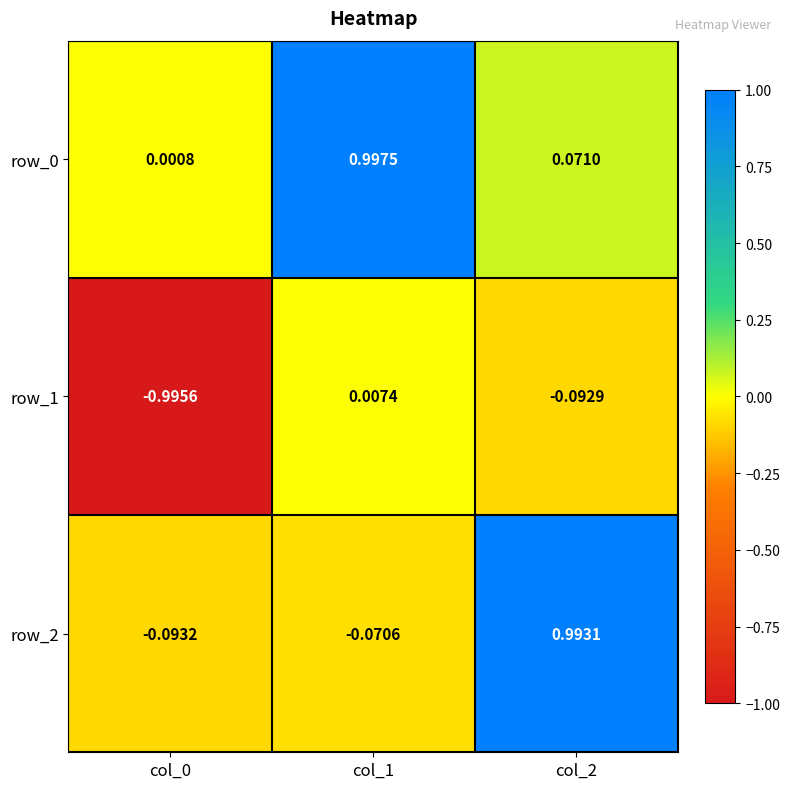

Is the value of row_1 at col_2 greater than the value of row_2 at col_2?

No